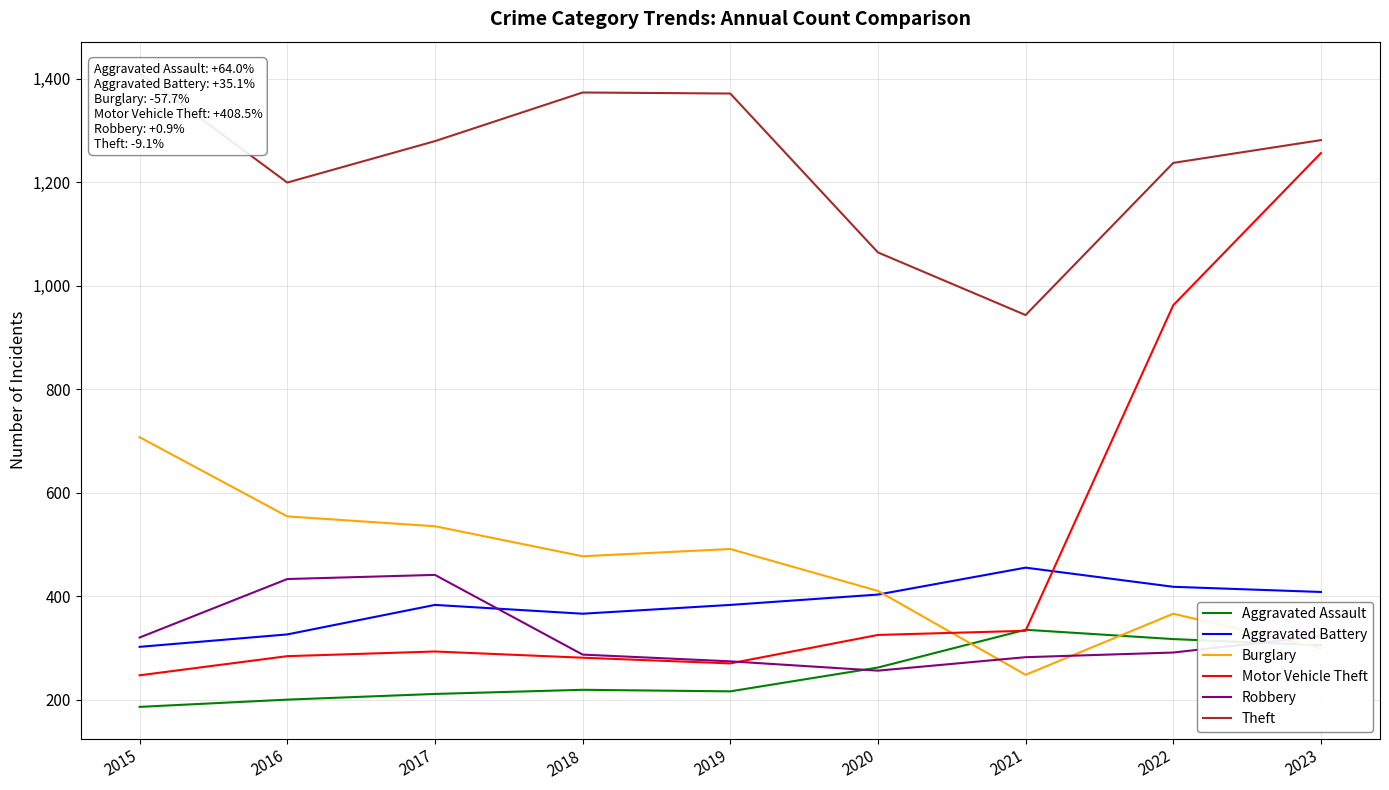

At which category is the sum across all series the highest?

2023